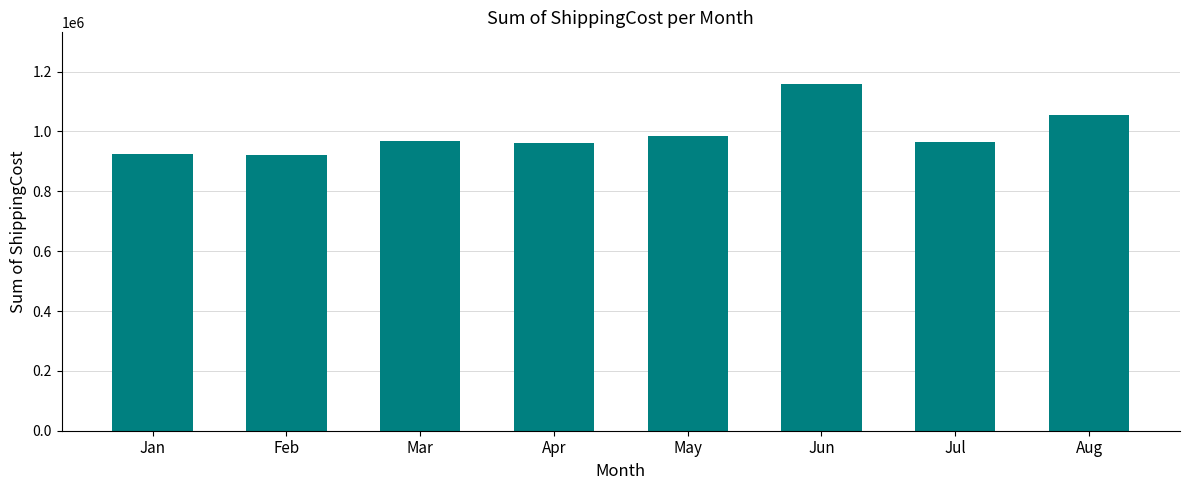

Is it true that the value at Aug is 1056299?

True